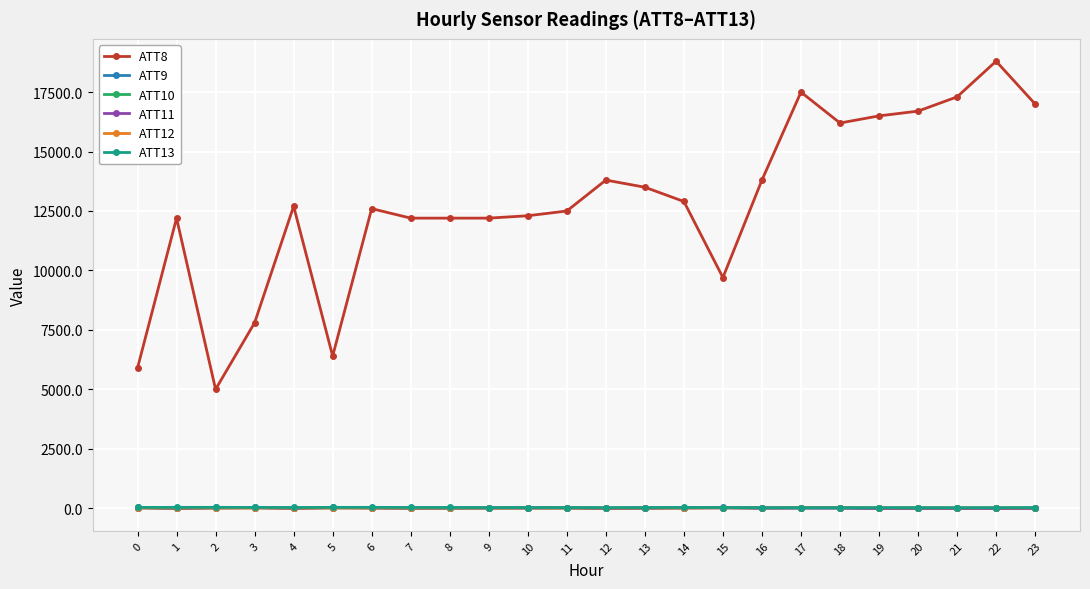

True or false: ATT10 has more than 1 interior local peaks.

True